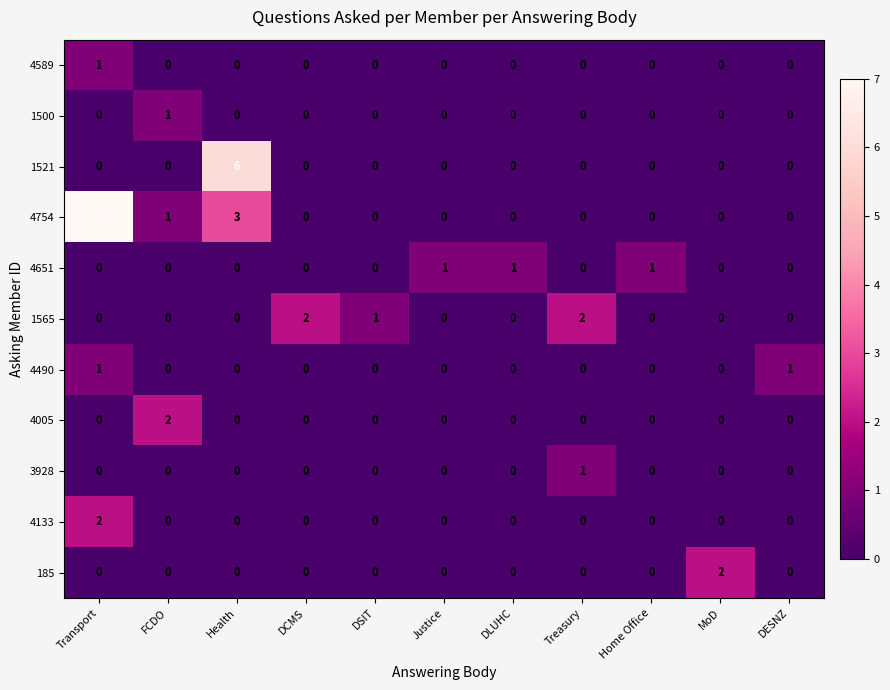

The 3928 series shows 0 at DSIT. True or false?

True